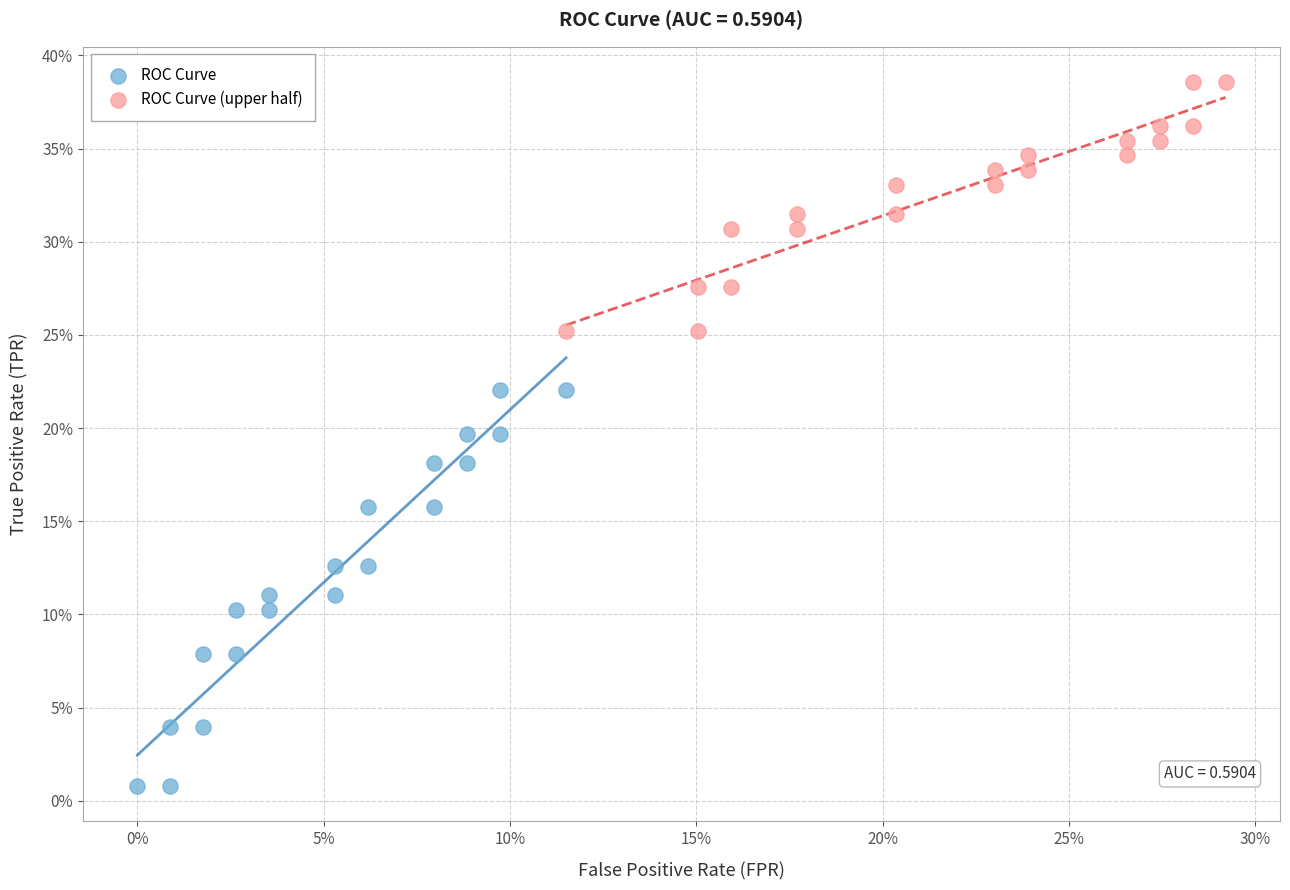

What are all the series names shown in the legend?

ROC Curve, ROC Curve (upper half)